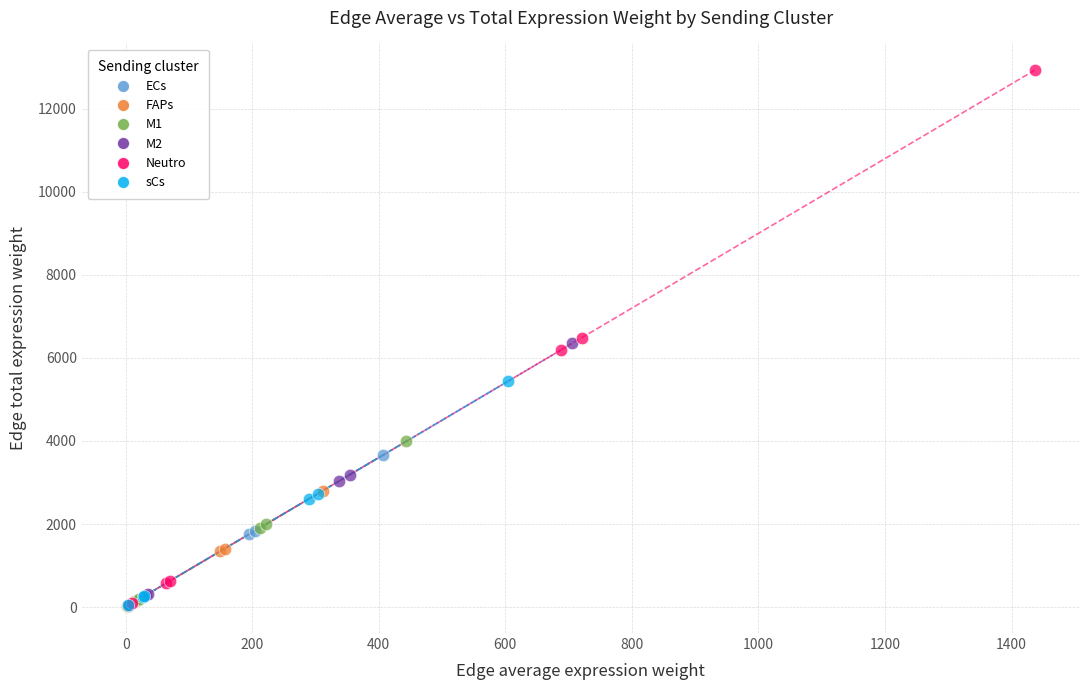

Which series contains the highest Y value?

Neutro